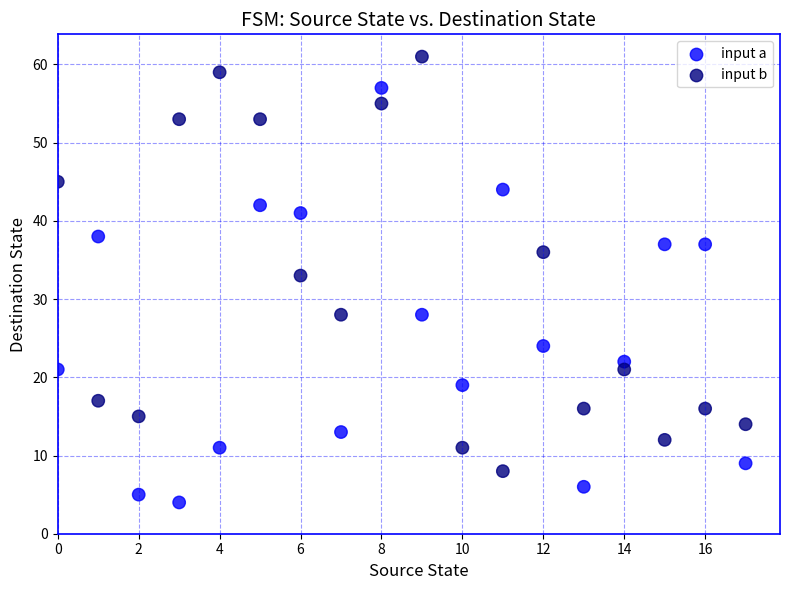

Which series reaches the maximum Y coordinate?

input b